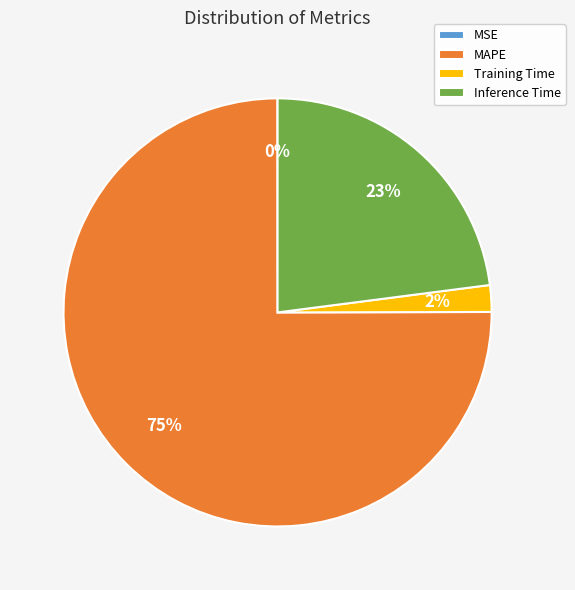

What is the ratio of the value at Inference Time to the value at MAPE?

0.3